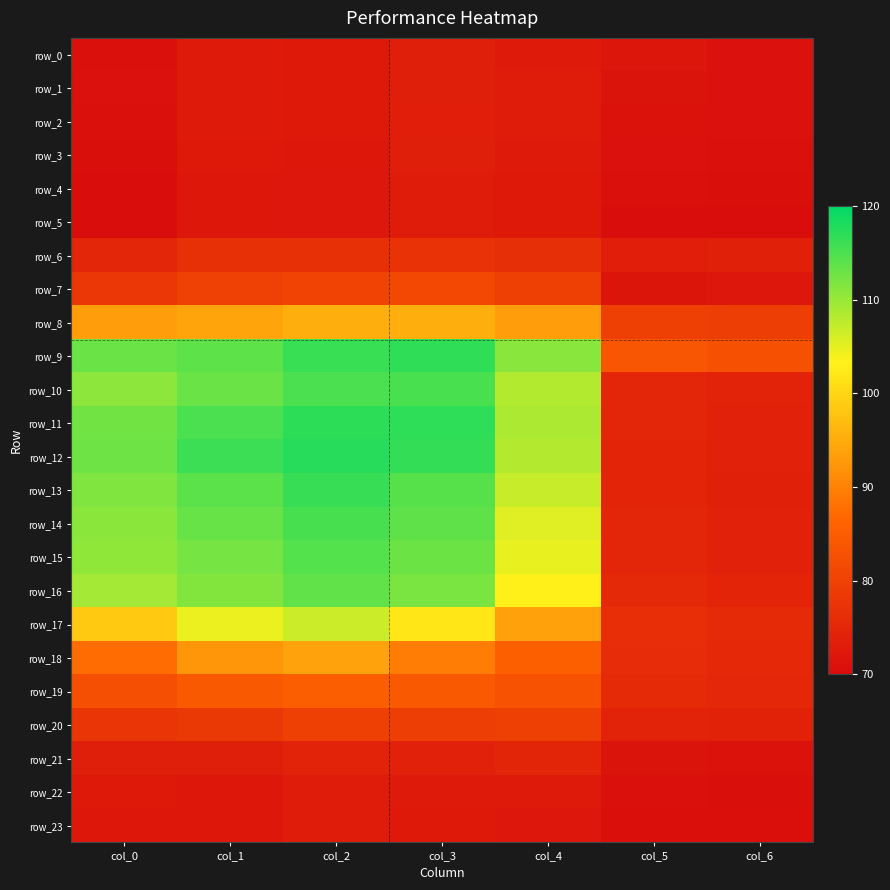

How many series are shown in this chart?

24